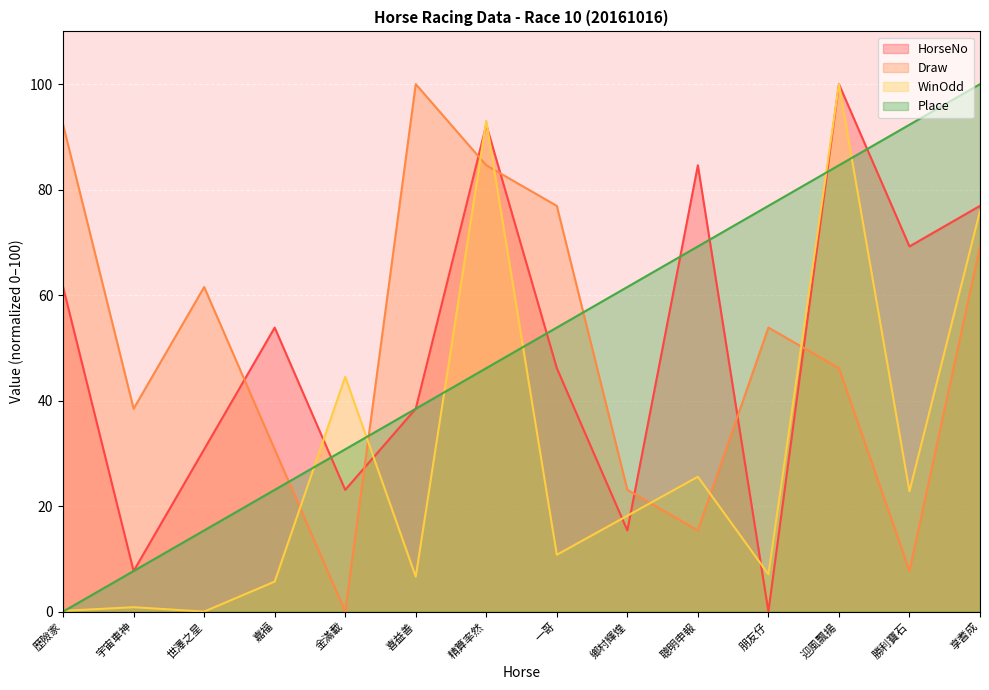

What is the difference between the Place values at 朋友仔 and 迎風飄揚?

7.7